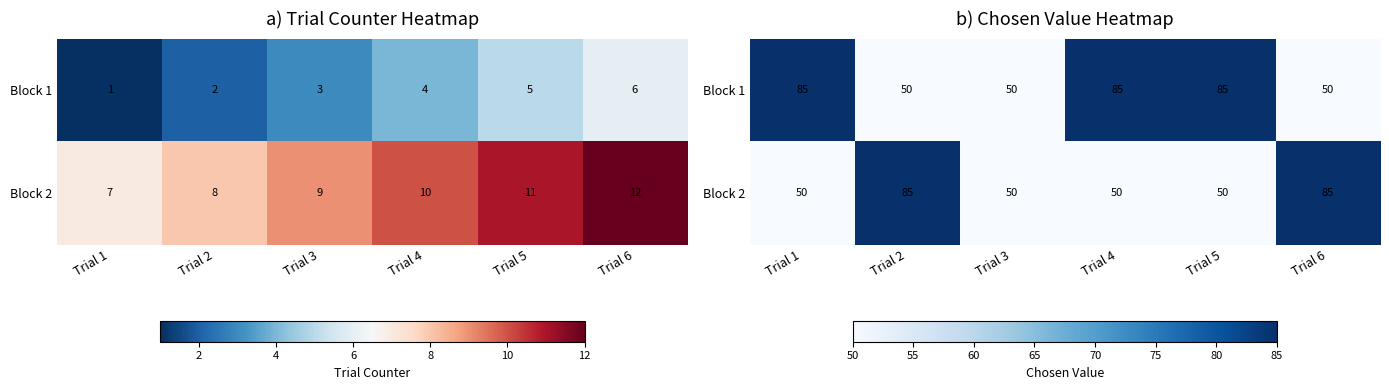

How many data points does each series have?

6